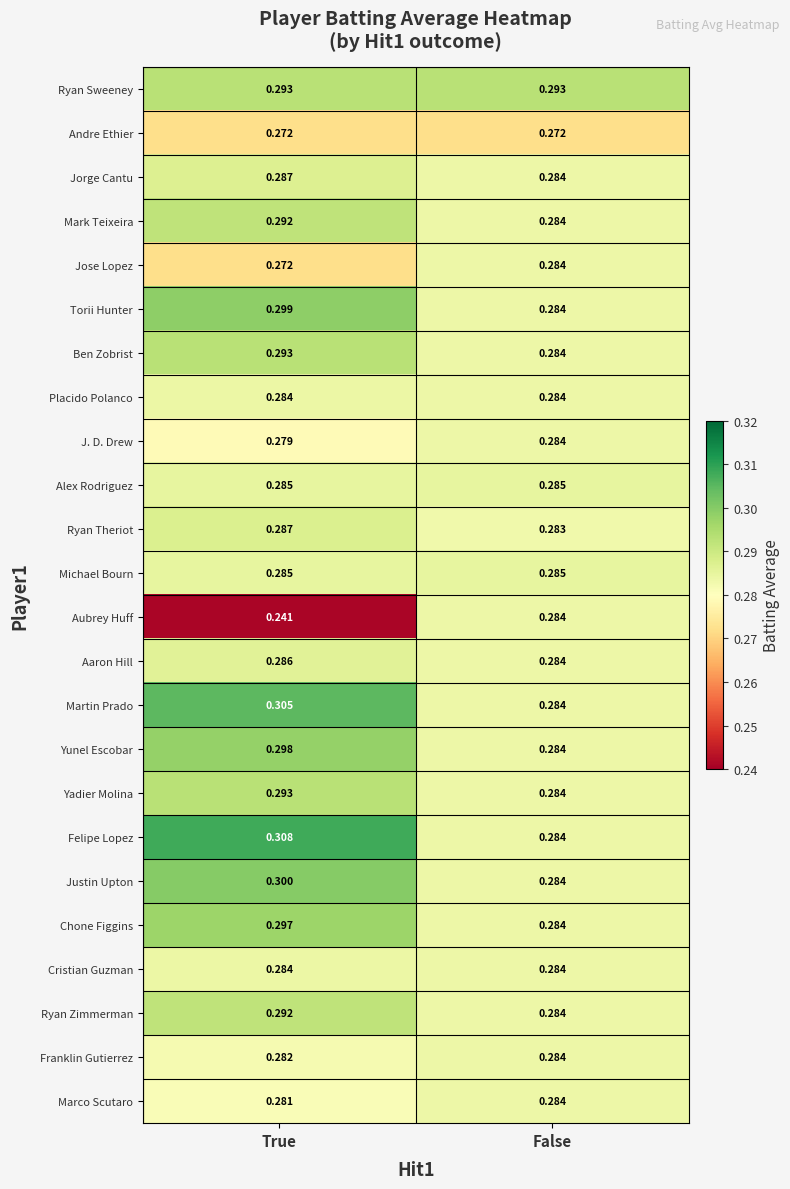

Between True and False, which series saw the biggest shift?

Aubrey Huff